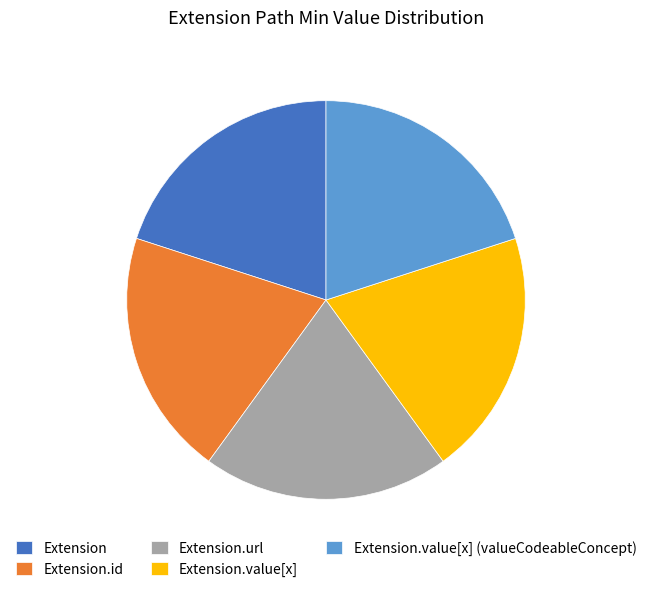

True or false: Extension.value[x] accounts for 1% of the total.

False